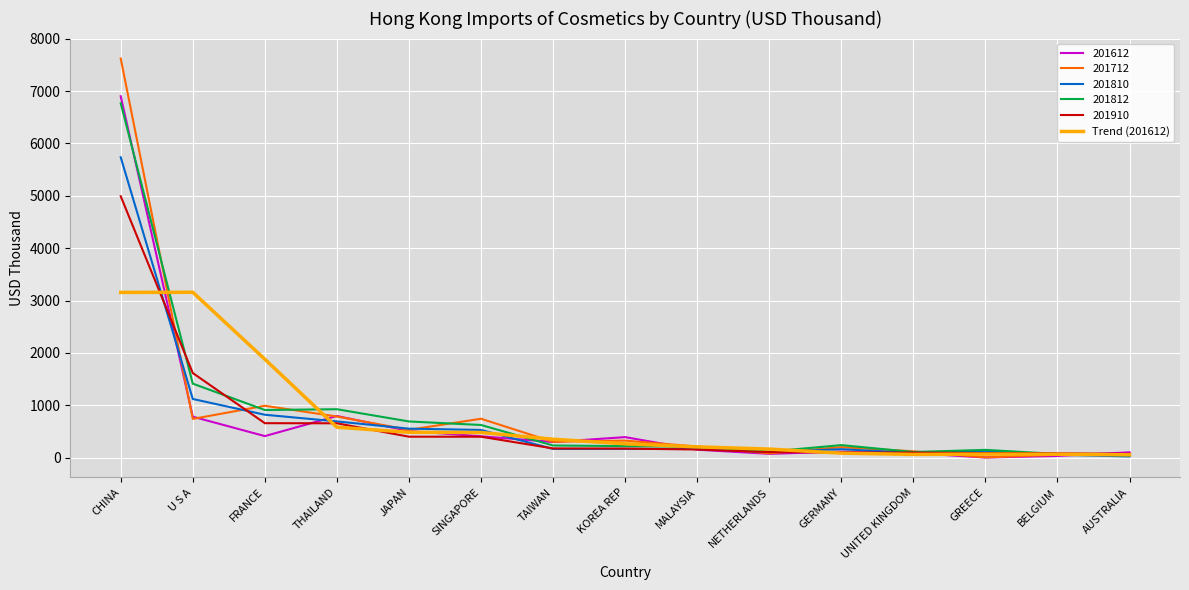

Count the number of data series in this chart.

6